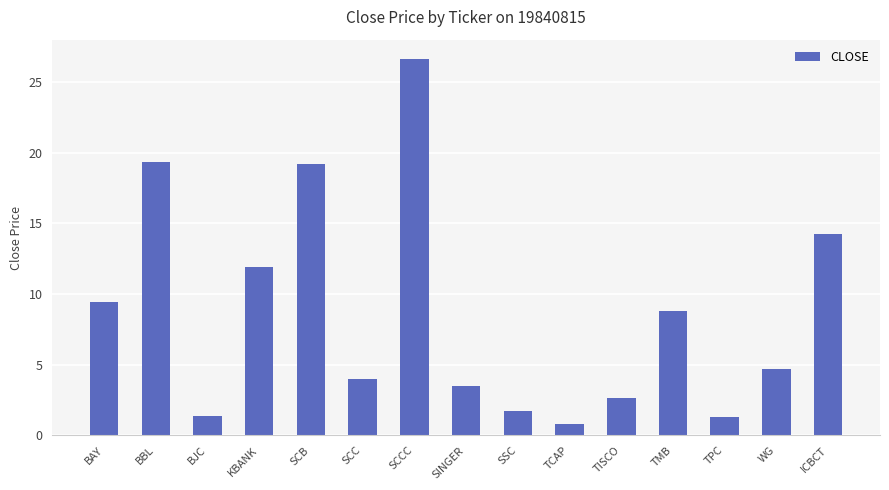

How many categories are shown in the chart?

15